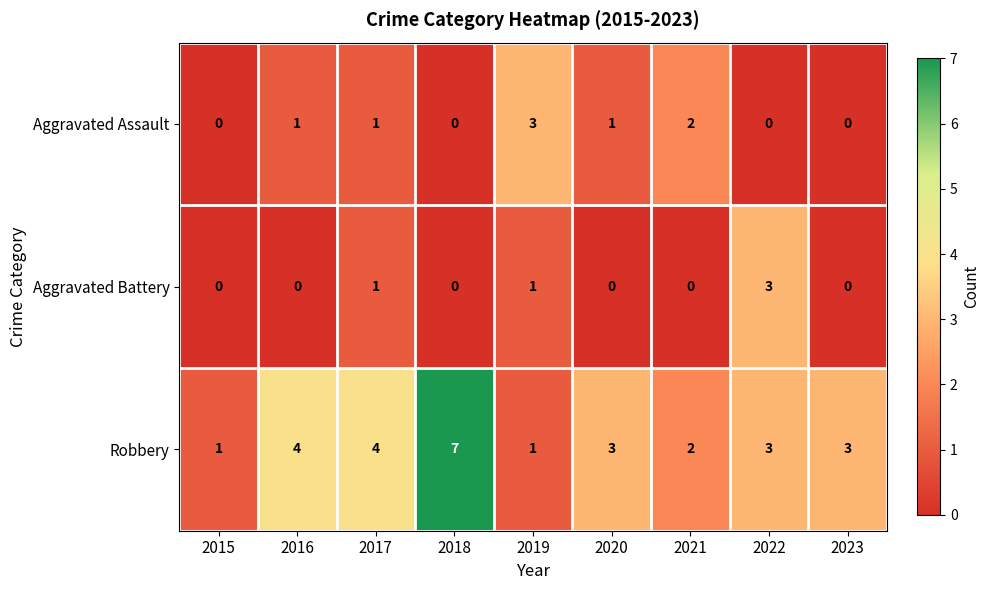

What is the sum of all Robbery values?

28